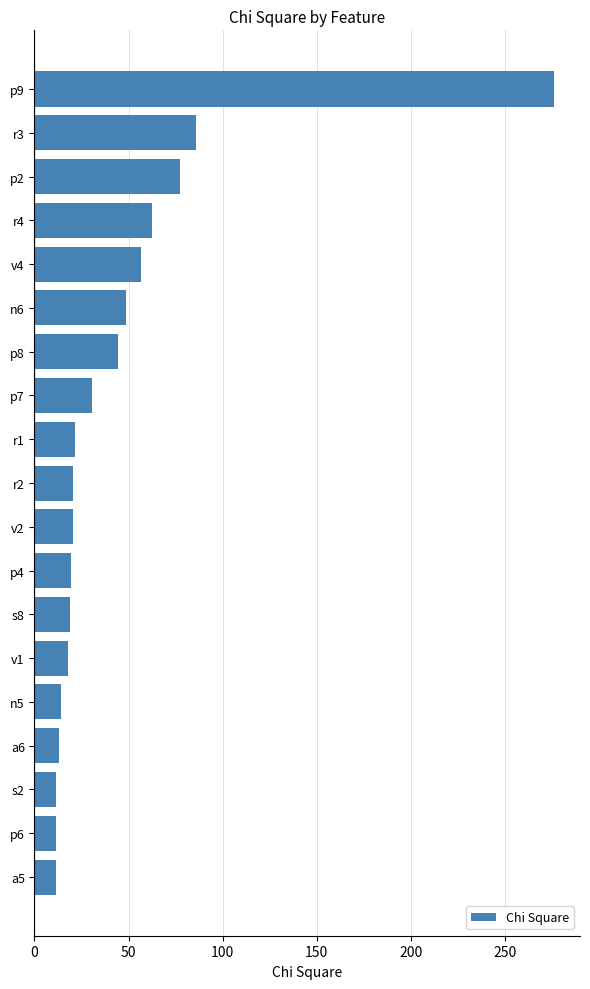

Is it true that the value at a5 is 19.9?

False